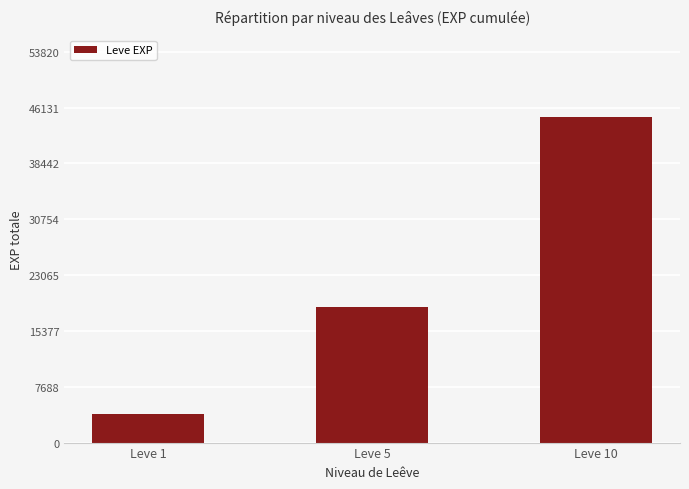

How many data points are less than 18640?

1